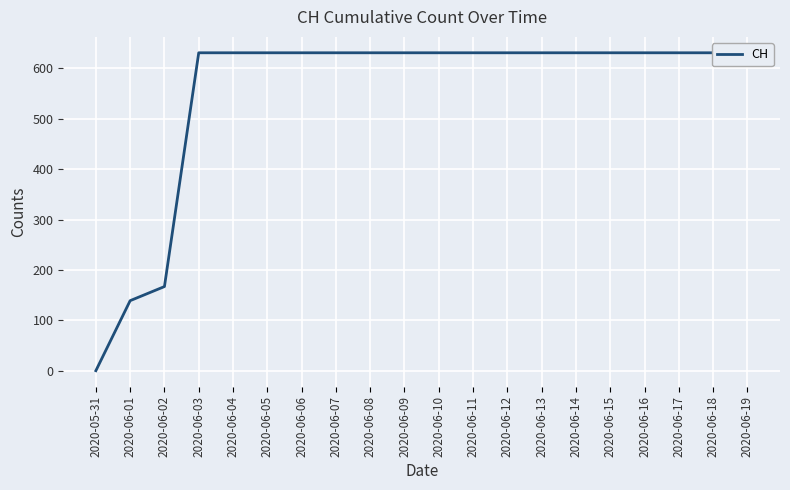

What is the ratio of the value at 2020-06-10 to the value at 2020-06-13?

1.0